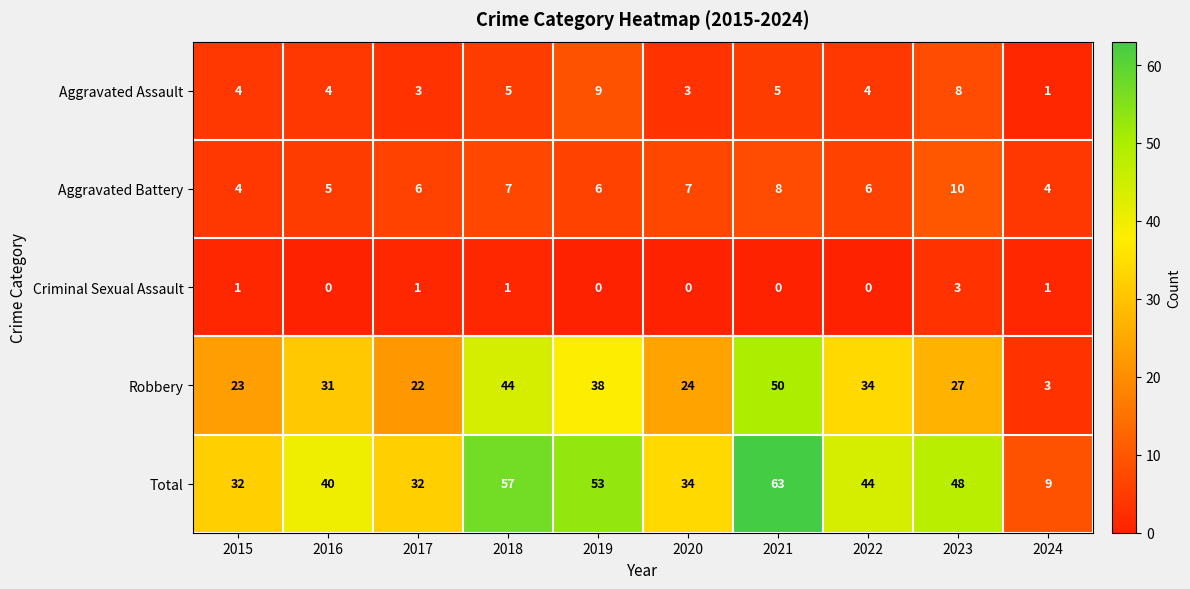

At how many categories does at least one series exceed 14?

9